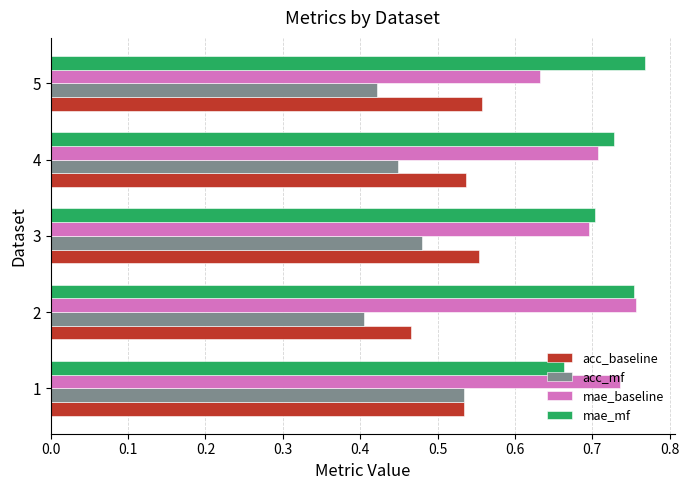

The acc_mf series shows 0.4 at 5. True or false?

True